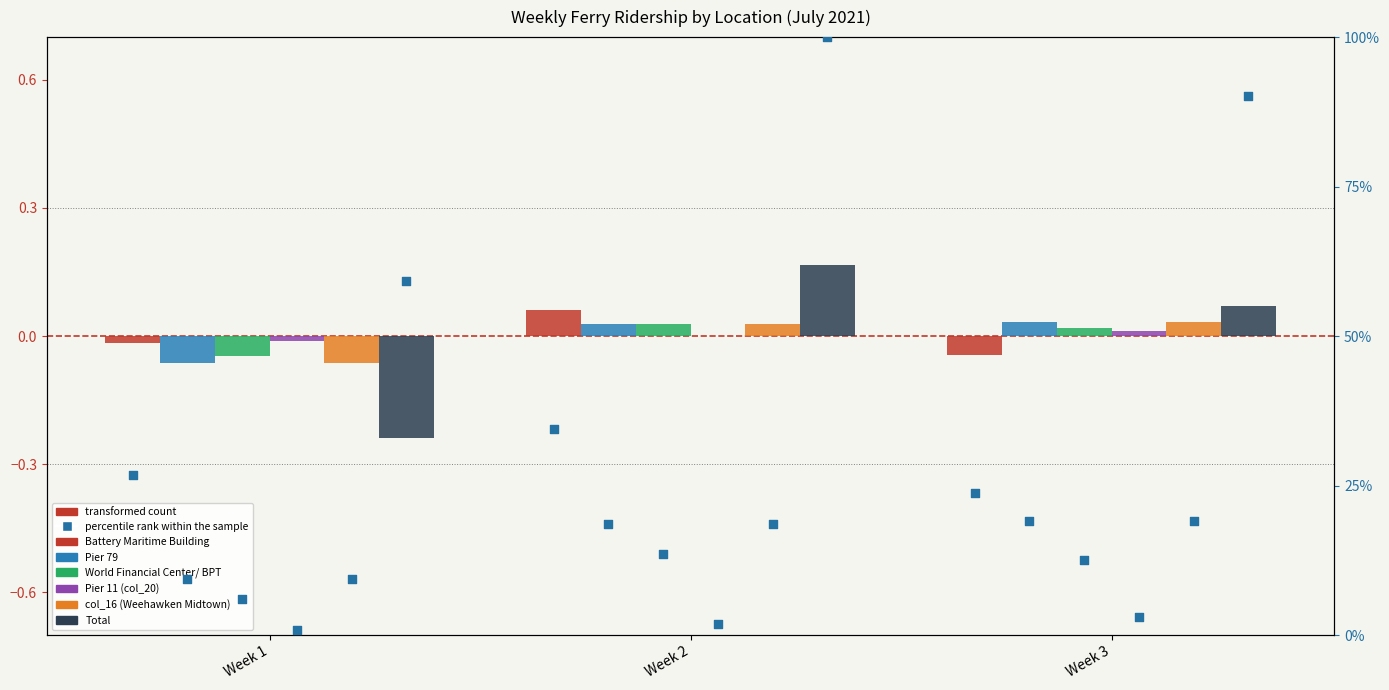

At how many categories does at least one series exceed 21?

3